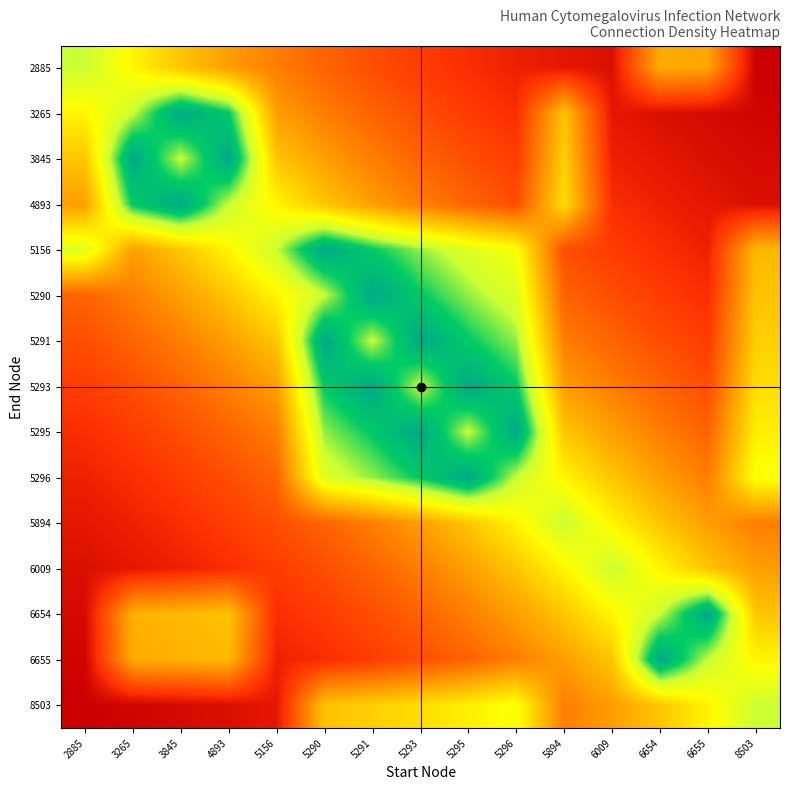

Reading right to left, transcribe all the data shown in this chart.

2885: 8503=0.1	6655=0.6	6654=0.6	6009=0.1	5894=0.1	5296=0.2	5295=0.2	5293=0.2	5291=0.3	5290=0.4	5156=0.4	4893=0.5	3845=0.7	3265=0.8	2885=1.0
3265: 8503=0.1	6655=0.1	6654=0.1	6009=0.1	5894=0.7	5296=0.2	5295=0.2	5293=0.3	5291=0.4	5290=0.4	5156=0.5	4893=1.2	3845=1.3	3265=1.0	2885=0.8
3845: 8503=0.1	6655=0.1	6654=0.1	6009=0.2	5894=0.7	5296=0.2	5295=0.3	5293=0.4	5291=0.4	5290=0.5	5156=0.7	4893=1.3	3845=1.0	3265=1.3	2885=0.7
4893: 8503=0.1	6655=0.1	6654=0.2	6009=0.2	5894=0.7	5296=0.3	5295=0.4	5293=0.4	5291=0.5	5290=0.7	5156=0.8	4893=1.0	3845=1.3	3265=1.2	2885=0.5
5156: 8503=0.6	6655=0.2	6654=0.2	6009=0.2	5894=0.3	5296=0.9	5295=0.9	5293=1.0	5291=1.2	5290=1.3	5156=1.0	4893=0.8	3845=0.7	3265=0.5	2885=0.9
5290: 8503=0.7	6655=0.2	6654=0.2	6009=0.3	5894=0.4	5296=0.9	5295=1.0	5293=1.2	5291=1.3	5290=1.0	5156=0.8	4893=0.7	3845=0.5	3265=0.4	2885=0.4
5291: 8503=0.7	6655=0.2	6654=0.3	6009=0.4	5894=0.4	5296=1.0	5295=1.2	5293=1.3	5291=1.0	5290=1.3	5156=0.7	4893=0.5	3845=0.4	3265=0.4	2885=0.3
5293: 8503=0.7	6655=0.3	6654=0.4	6009=0.4	5894=0.5	5296=1.2	5295=1.3	5293=1.0	5291=1.3	5290=1.2	5156=0.5	4893=0.4	3845=0.4	3265=0.3	2885=0.2
5295: 8503=0.8	6655=0.4	6654=0.4	6009=0.5	5894=0.7	5296=1.3	5295=1.0	5293=1.3	5291=1.2	5290=1.0	5156=0.4	4893=0.4	3845=0.3	3265=0.2	2885=0.2
5296: 8503=0.9	6655=0.4	6654=0.5	6009=0.7	5894=0.8	5296=1.0	5295=1.3	5293=1.2	5291=1.0	5290=0.9	5156=0.4	4893=0.3	3845=0.2	3265=0.2	2885=0.2
5894: 8503=0.4	6655=0.5	6654=0.7	6009=0.8	5894=1.0	5296=0.8	5295=0.7	5293=0.5	5291=0.4	5290=0.4	5156=0.3	4893=0.2	3845=0.2	3265=0.2	2885=0.1
6009: 8503=0.5	6655=0.7	6654=0.8	6009=1.0	5894=0.8	5296=0.7	5295=0.5	5293=0.4	5291=0.4	5290=0.3	5156=0.2	4893=0.2	3845=0.2	3265=0.1	2885=0.1
6654: 8503=0.7	6655=1.3	6654=1.0	6009=0.8	5894=0.7	5296=0.5	5295=0.4	5293=0.4	5291=0.3	5290=0.2	5156=0.2	4893=0.7	3845=0.6	3265=0.6	2885=0.1
6655: 8503=0.8	6655=1.0	6654=1.3	6009=0.7	5894=0.5	5296=0.4	5295=0.4	5293=0.3	5291=0.2	5290=0.2	5156=0.2	4893=0.6	3845=0.6	3265=0.6	2885=0.1
8503: 8503=1.0	6655=0.8	6654=0.7	6009=0.5	5894=0.4	5296=0.9	5295=0.8	5293=0.7	5291=0.7	5290=0.7	5156=0.1	4893=0.1	3845=0.1	3265=0.1	2885=0.1